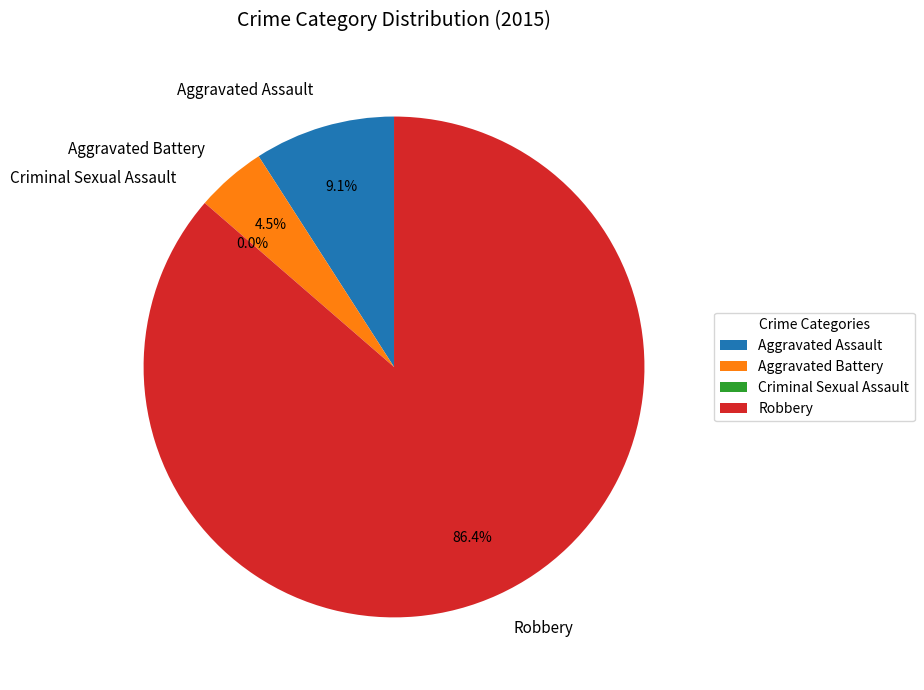

To the nearest percent, what portion does Aggravated Assault represent?

9%